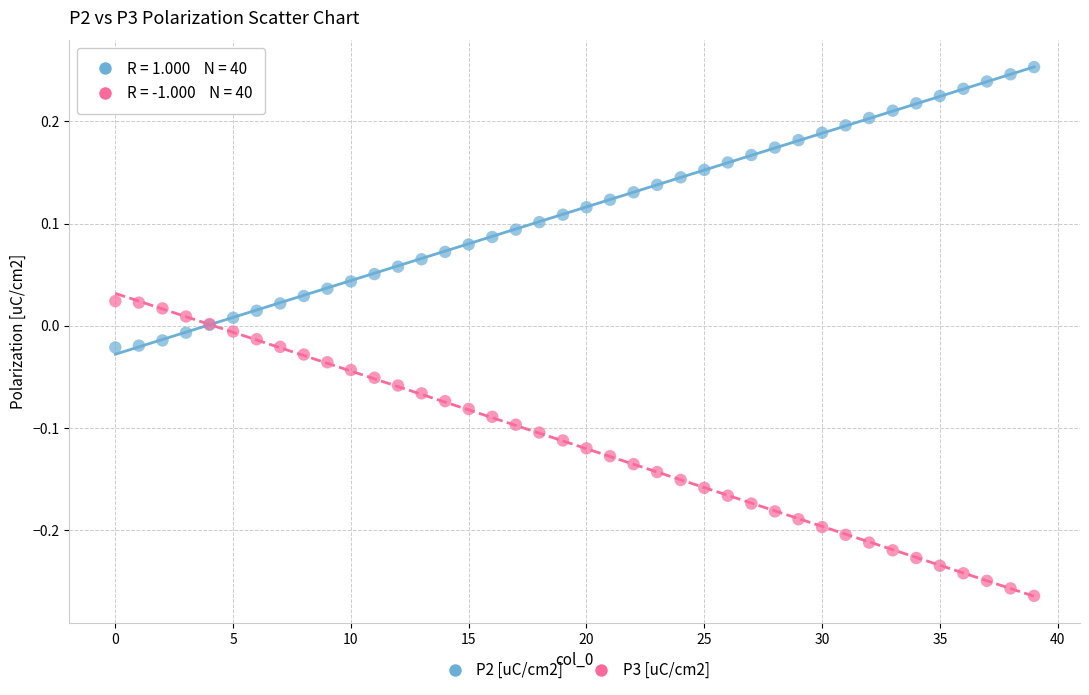

Which series has the largest Y range (max minus min)?

P3 [uC/cm2]